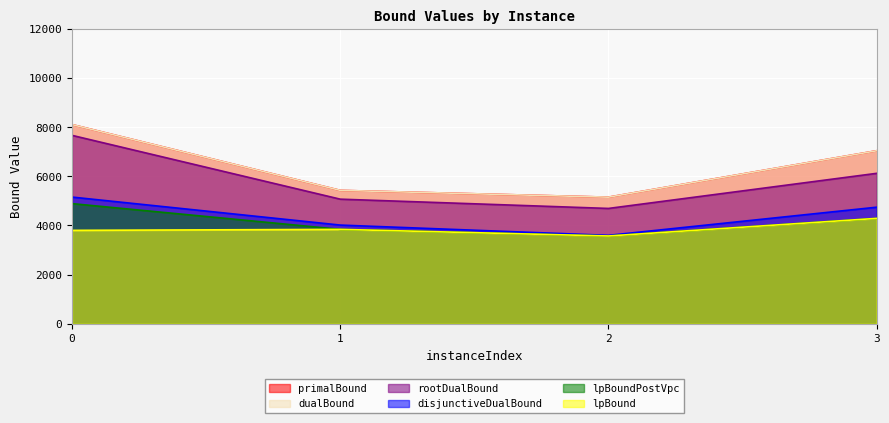

Is it true that primalBound equals 3392.2 at 1?

False